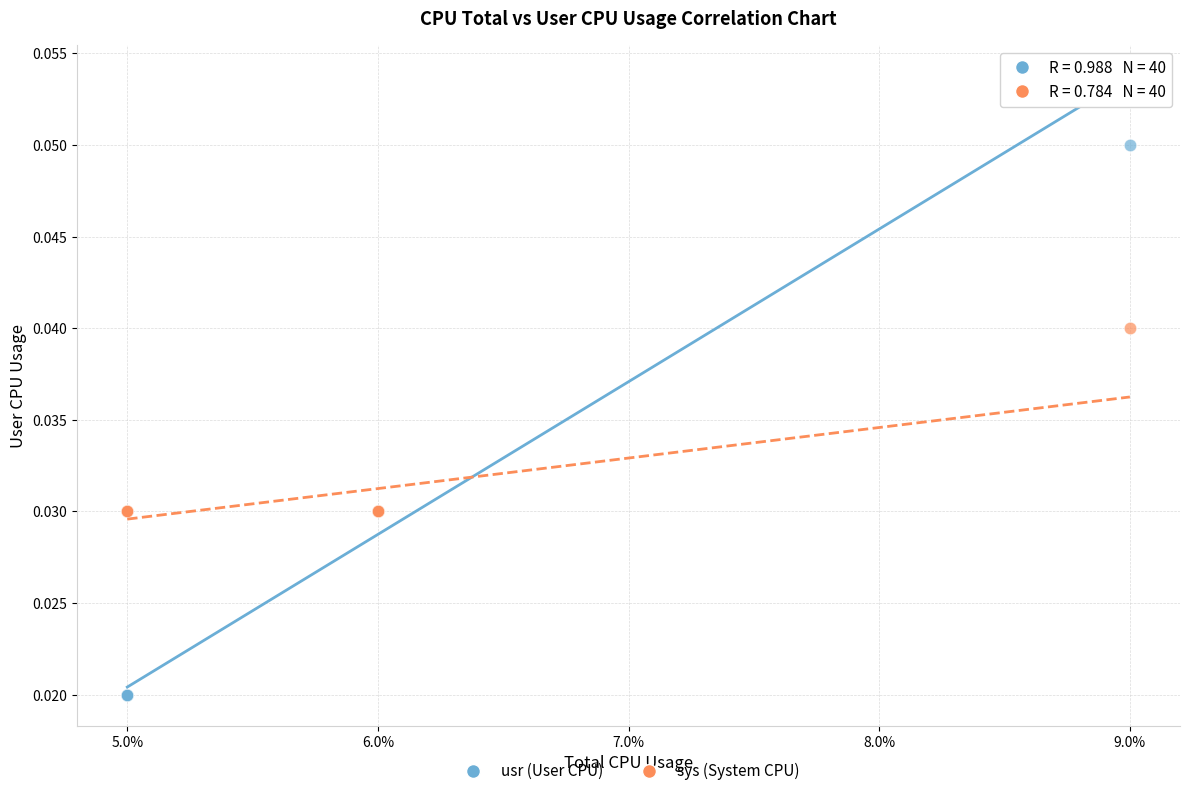

Which series has the widest spread of Y values?

usr (User CPU)